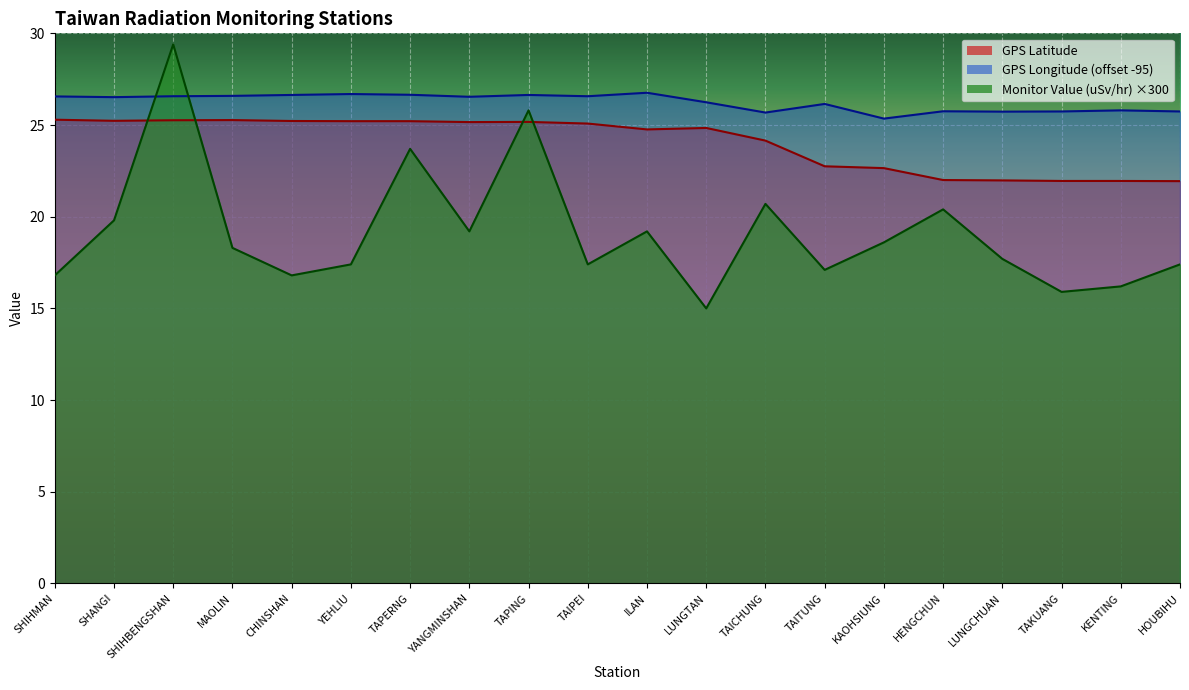

How many values in the GPS Longitude series are below 26?

7